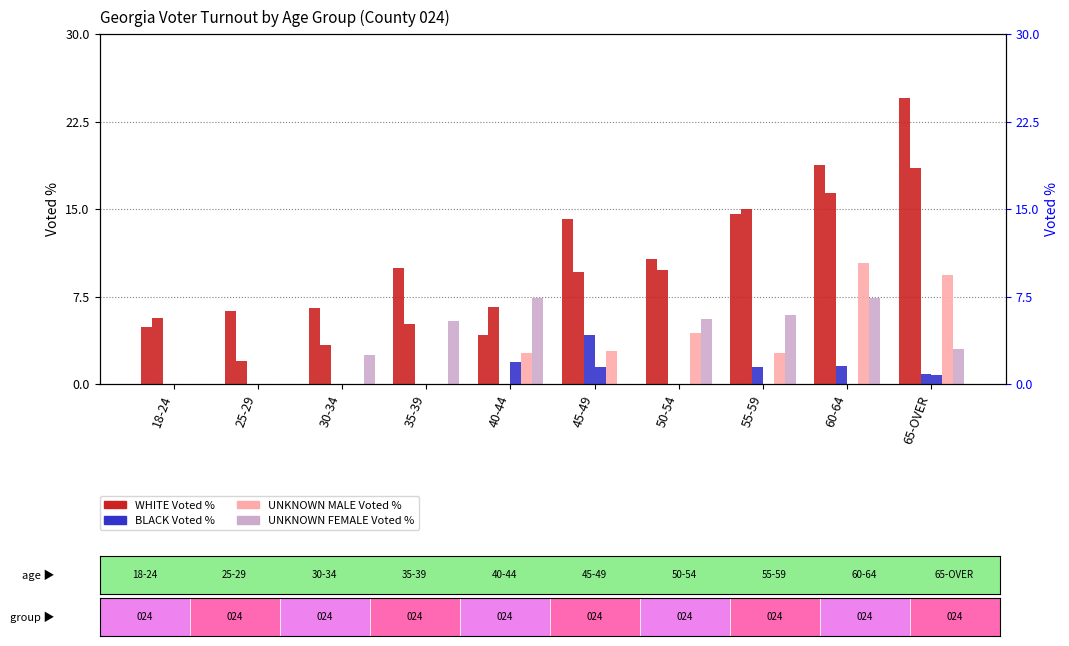

Is the value of UNKNOWN MALE Voted % at 35-39 greater than the value of WHITE FEMALE Voted % at 25-29?

No